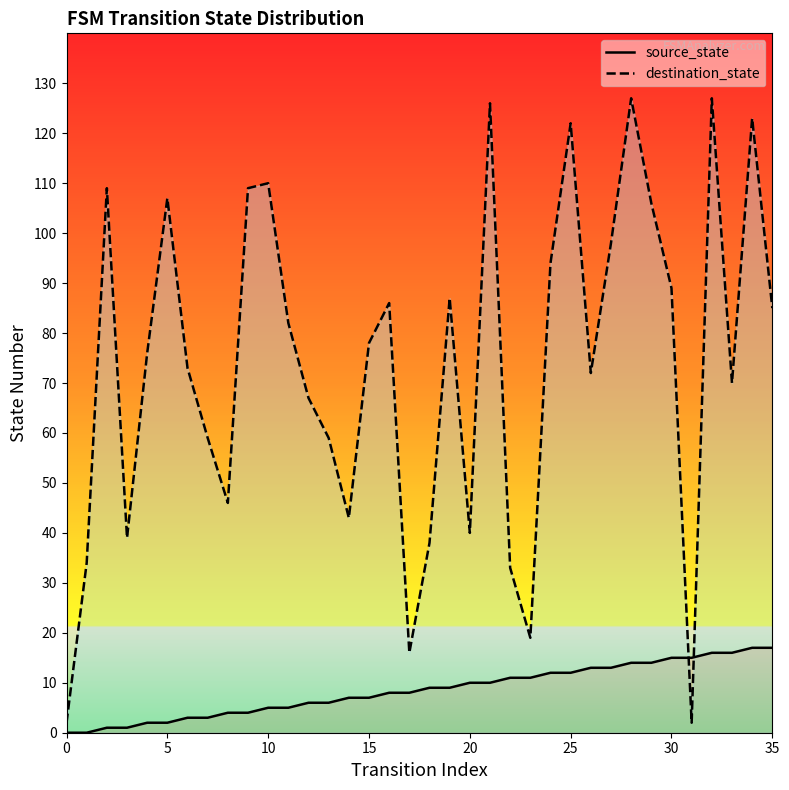

Rank the series by their average value, from highest to lowest.

destination_state, source_state